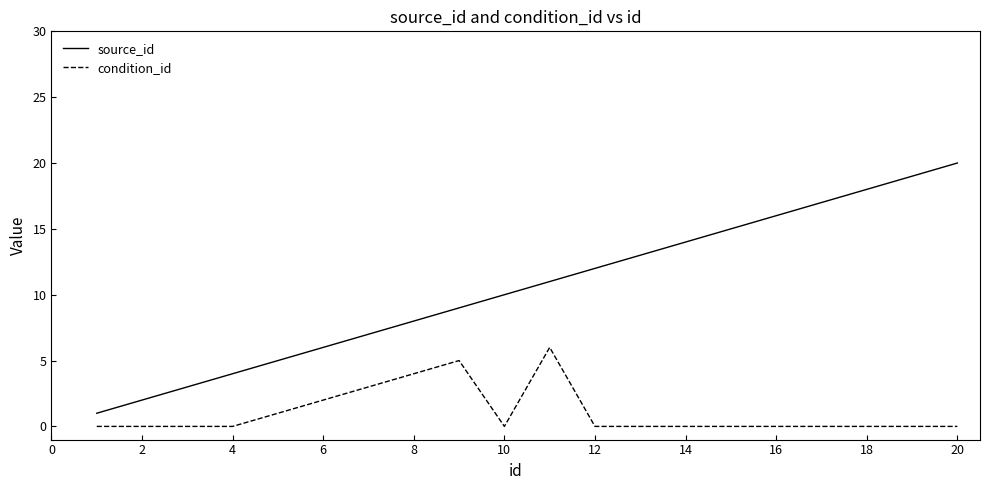

Which series has the largest range (max minus min)?

source_id